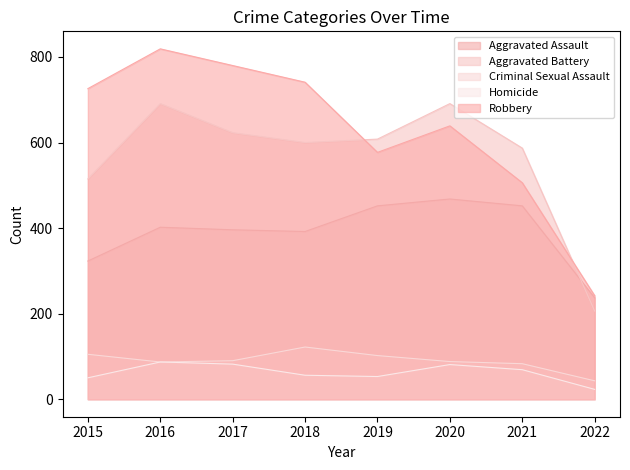

True or false: Robbery has more than 1 interior local peaks.

True